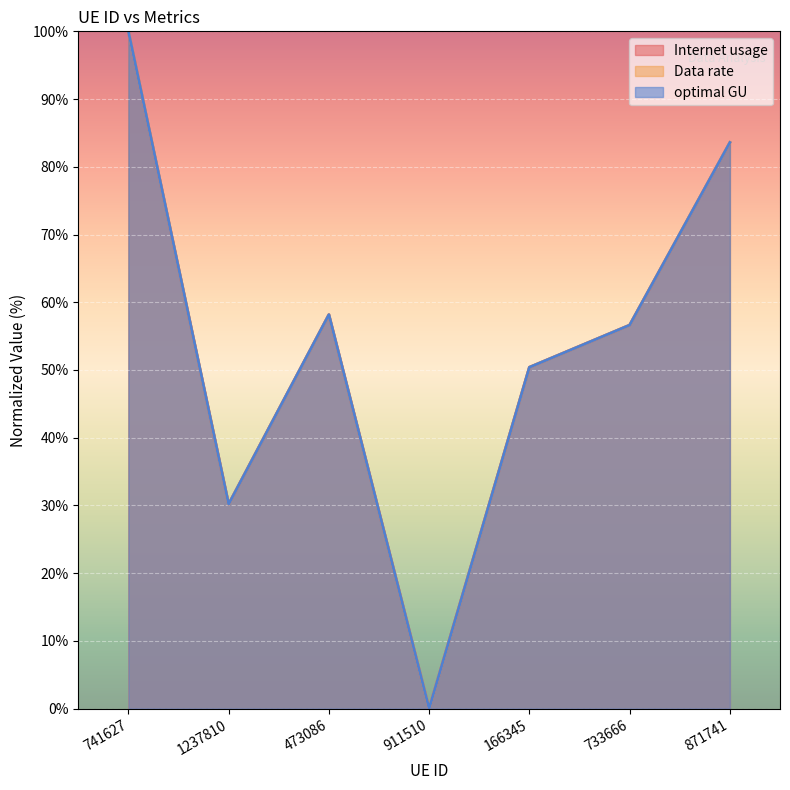

What is the sum of the Data rate values at 733666 and 473086?

114.8